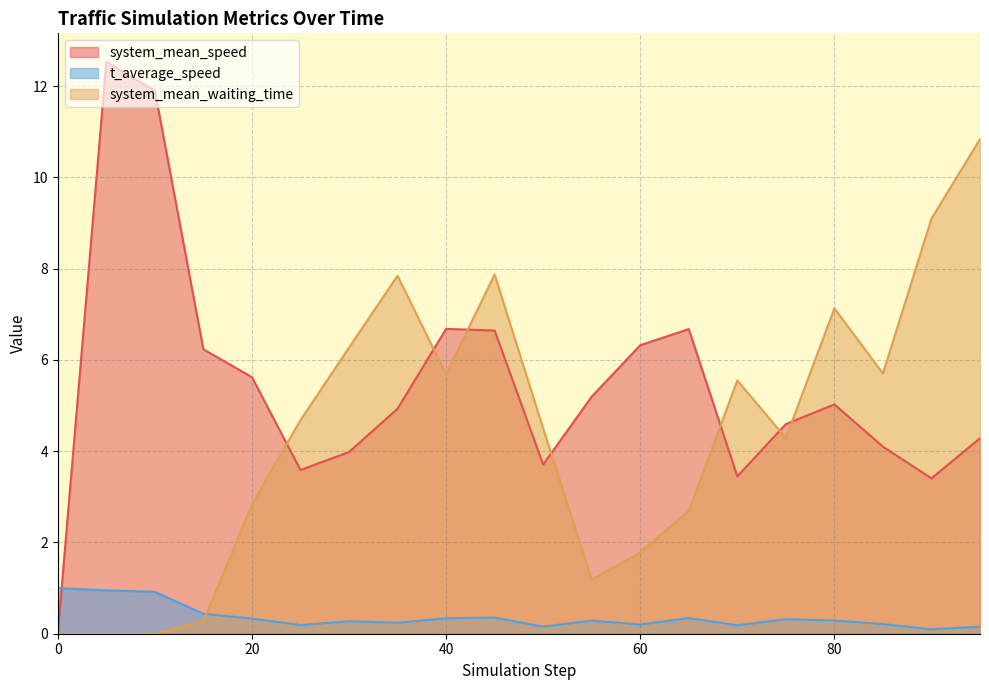

What is the approximate value of system_mean_waiting_time at 50?

4.5